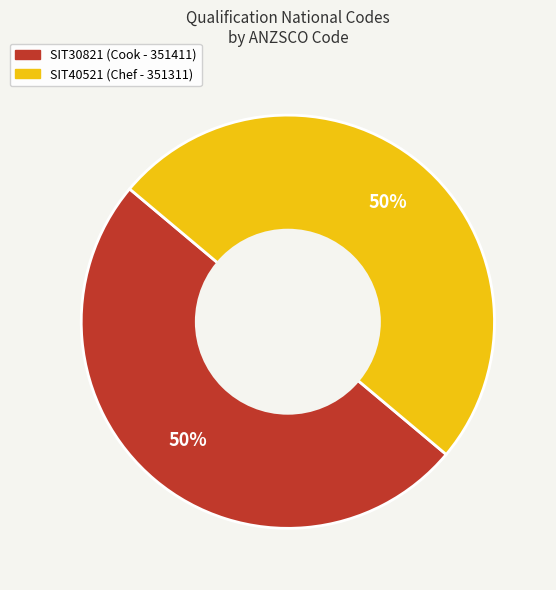

To the nearest percent, what is the combined percentage of SIT40521 and SIT30821?

100%